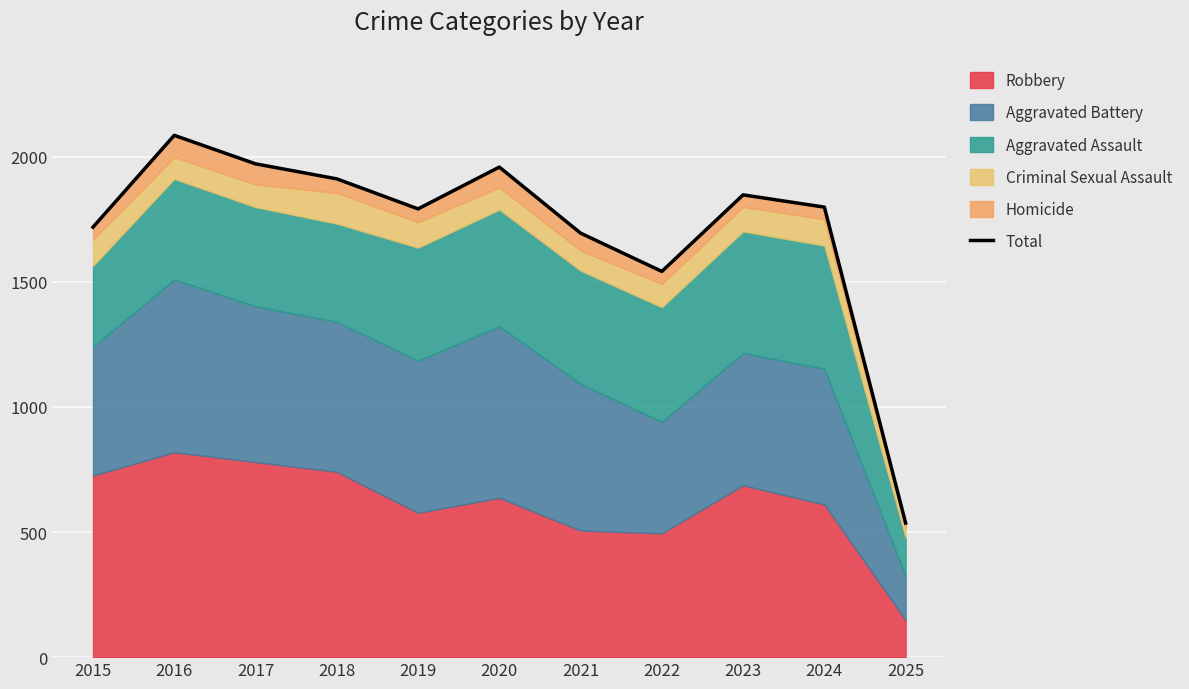

True or false: there are more than 1 points higher than both neighbors.

True